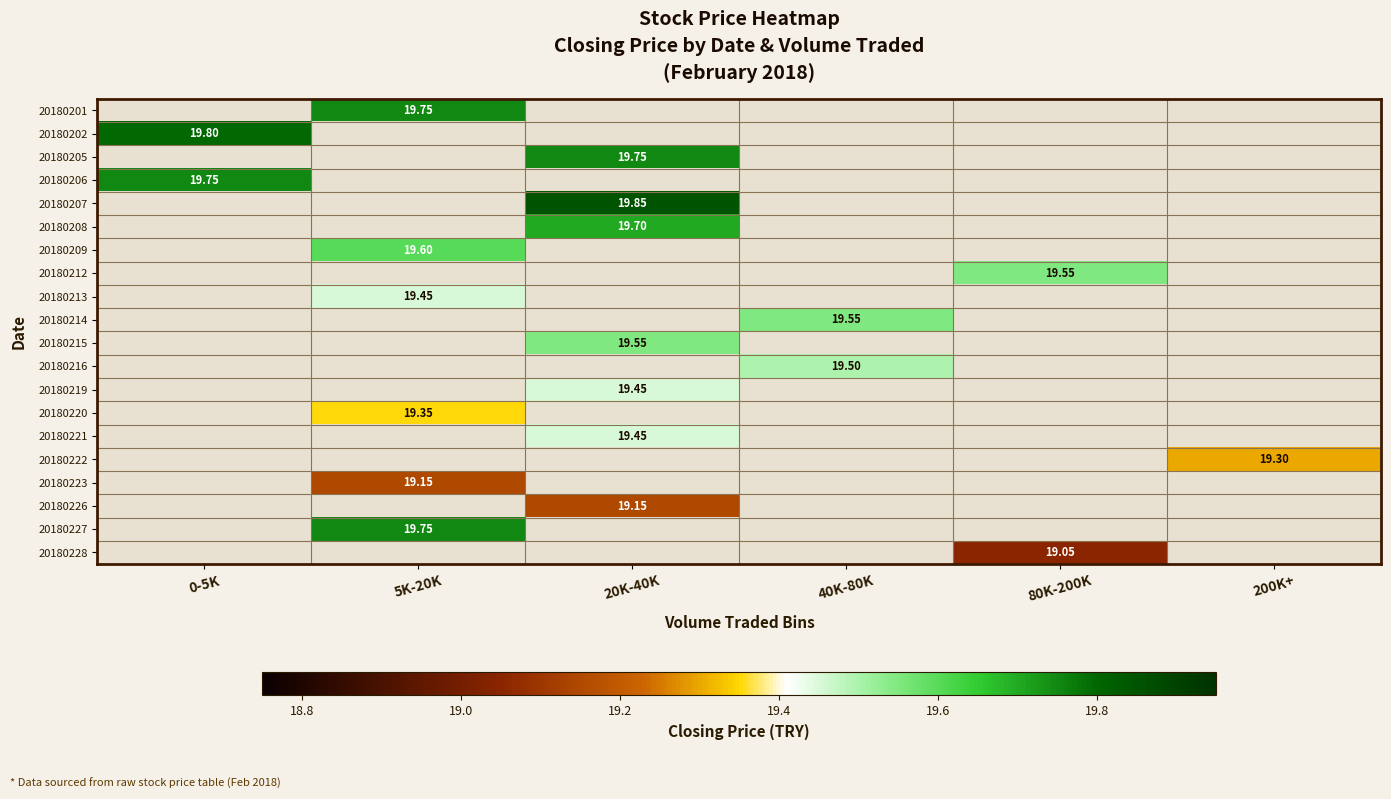

At which label does 20180202 reach its minimum?

0-5K